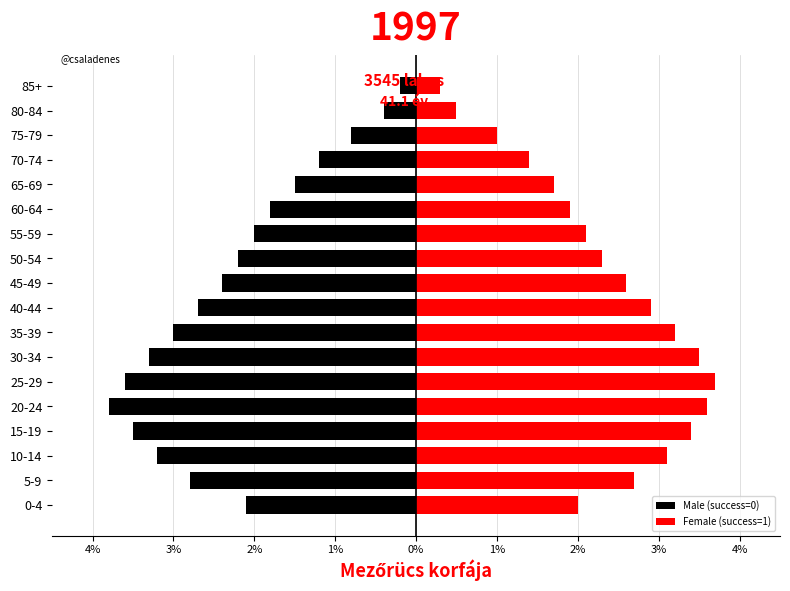

Which series has the largest range (max minus min)?

Male (success=0)